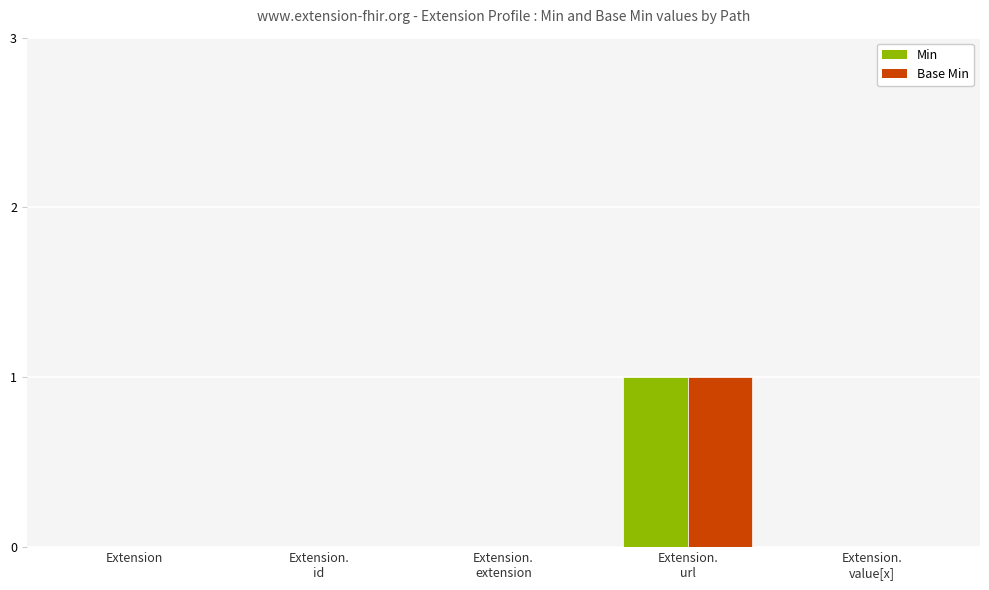

How many data points does each series have?

5